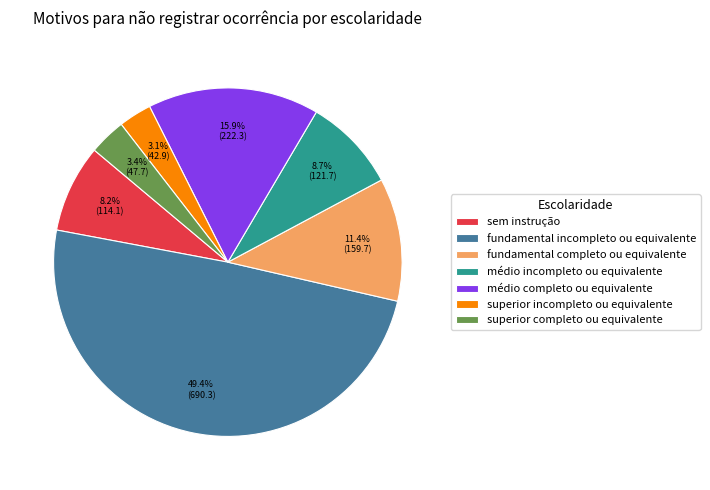

Which slice is the largest?

fundamental incompleto ou equivalente